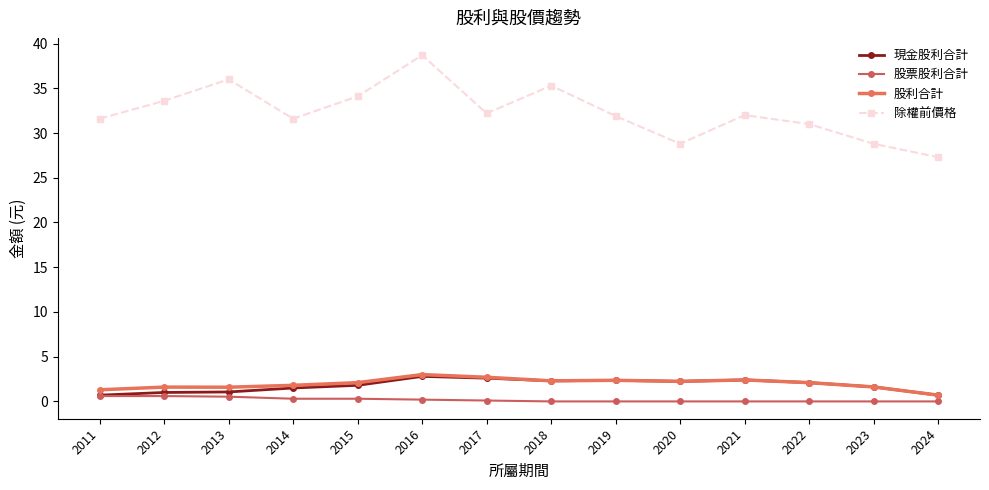

Is this an area chart (filled region under the line)?

No